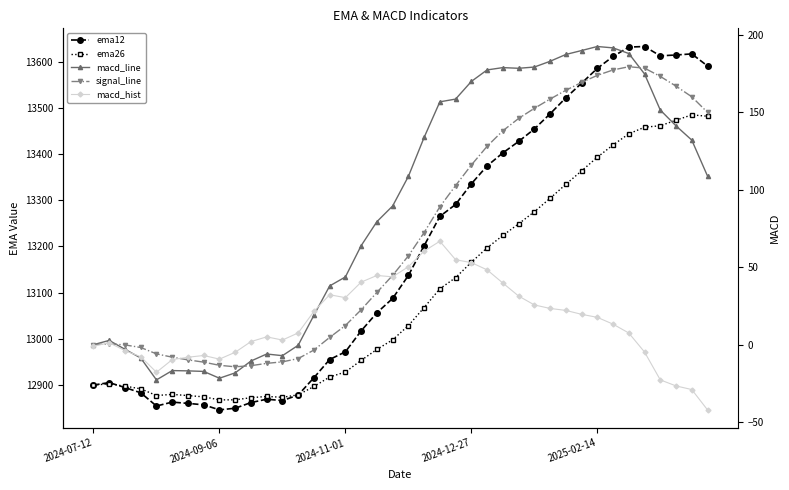

How many lines are shown in the chart?

5